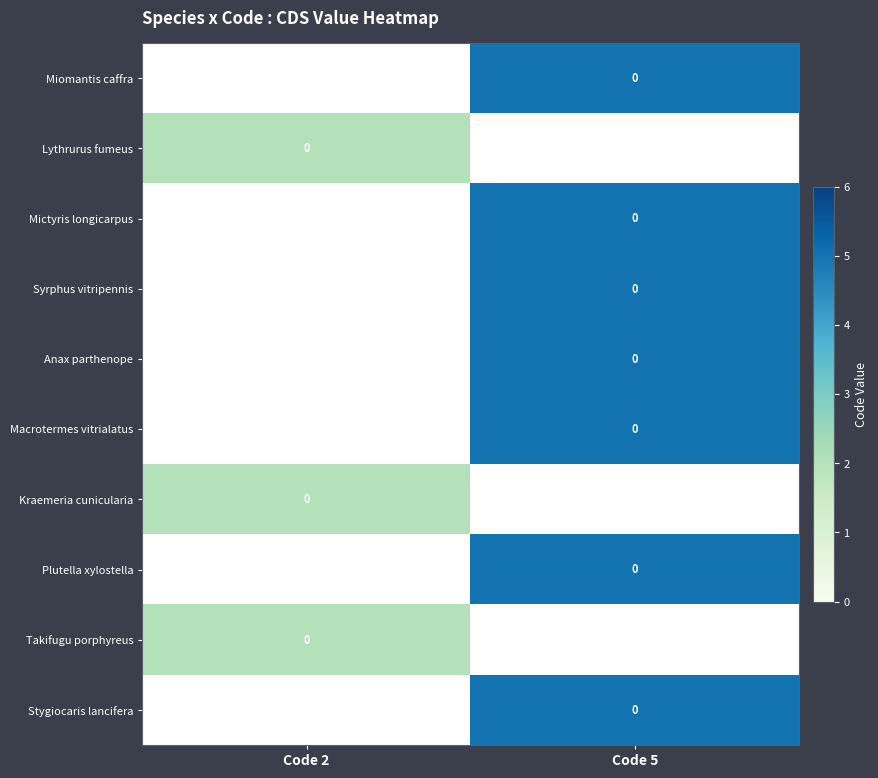

Rank the series by their maximum value, from lowest to highest.

Miomantis caffra, Lythrurus fumeus, Mictyris longicarpus, Syrphus vitripennis, Anax parthenope, Macrotermes vitrialatus, Kraemeria cunicularia, Plutella xylostella, Takifugu porphyreus, Stygiocaris lancifera